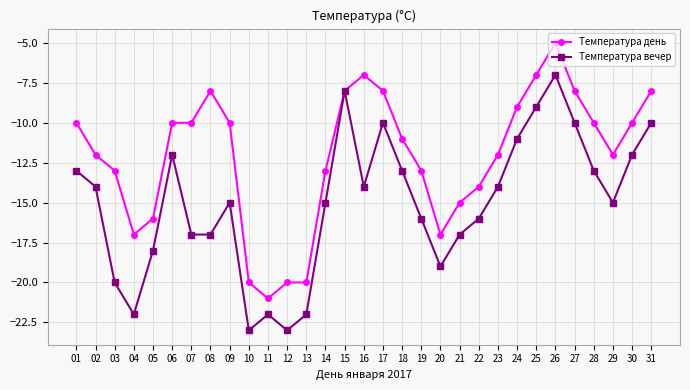

Reading left to right, list all the values displayed in this chart.

Температура день: -10	-12	-13	-17	-16	-10	-10	-8	-10	-20	-21	-20	-20	-13	-8	-7	-8	-11	-13	-17	-15	-14	-12	-9	-7	-5	-8	-10	-12	-10	-8
Температура вечер: -13	-14	-20	-22	-18	-12	-17	-17	-15	-23	-22	-23	-22	-15	-8	-14	-10	-13	-16	-19	-17	-16	-14	-11	-9	-7	-10	-13	-15	-12	-10